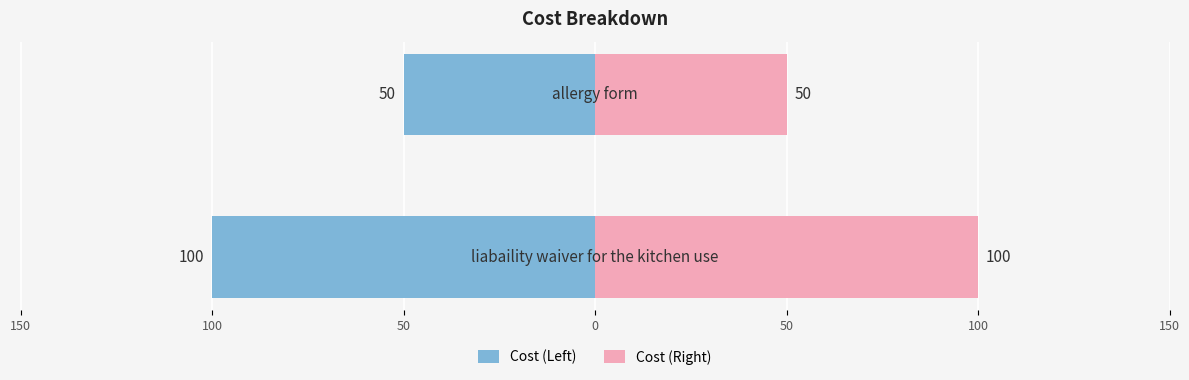

Which has a higher value, 100 or 150?

100